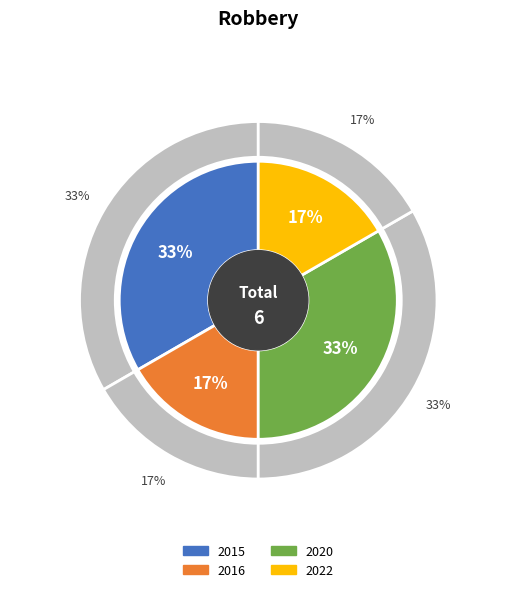

To the nearest percent, what percentage of the pie is 2015?

33%